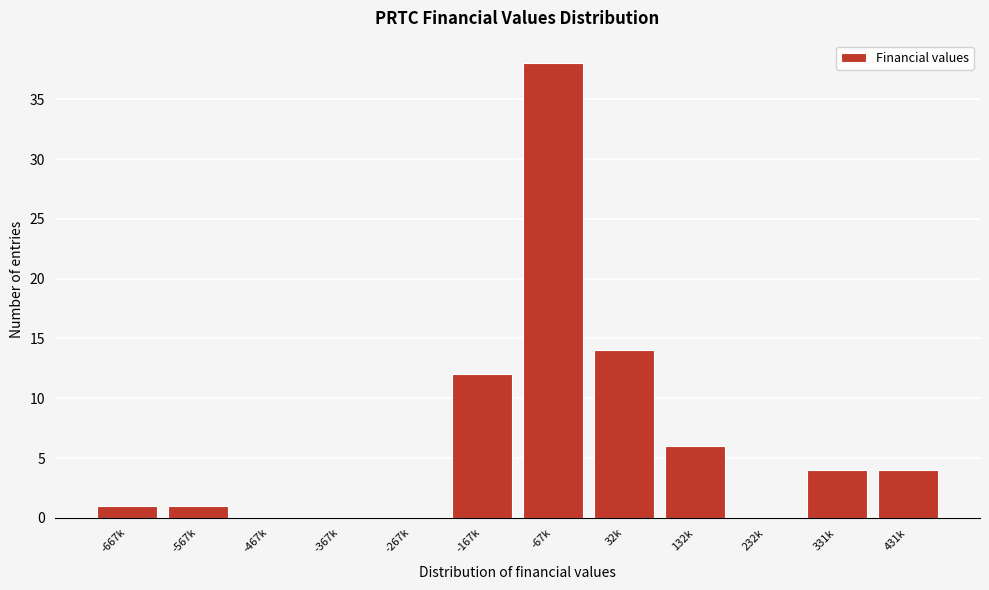

Reading left to right, list all the values displayed in this chart.

-667k=1	-567k=1	-467k=0	-367k=0	-267k=0	-167k=12	-67k=38	32k=14	132k=6	232k=0	331k=4	431k=4